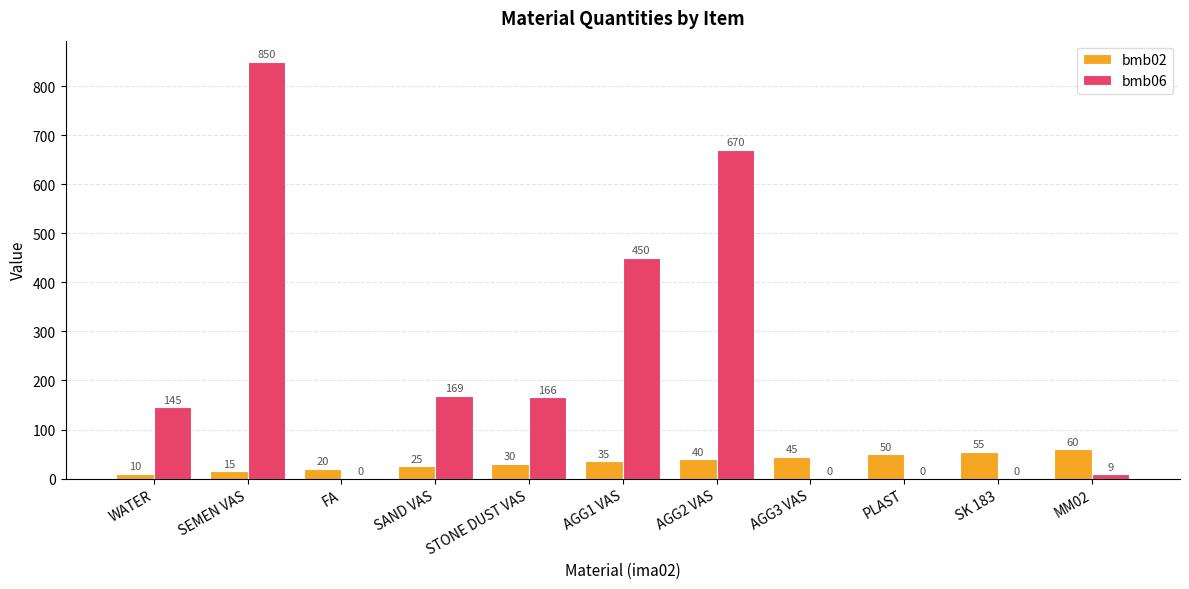

At which label is bmb06 closest to 425?

AGG1 VAS